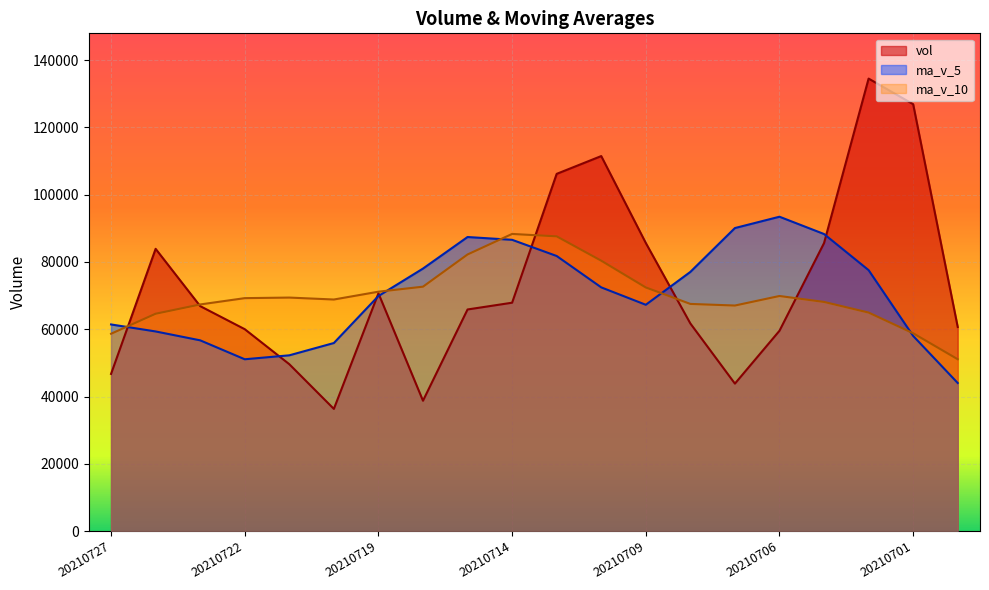

What is the spread (max minus min) of values at 20210707?

46250.8